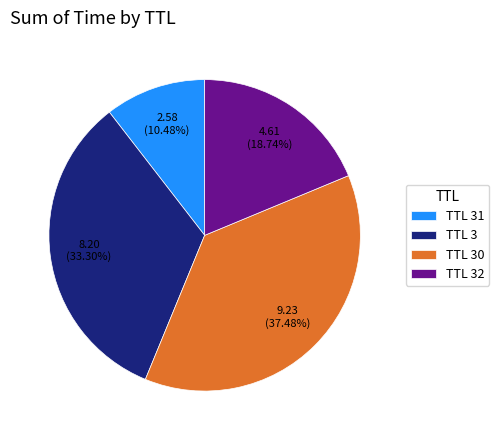

What is the ratio of the value at TTL 3 to the value at TTL 31?

3.2